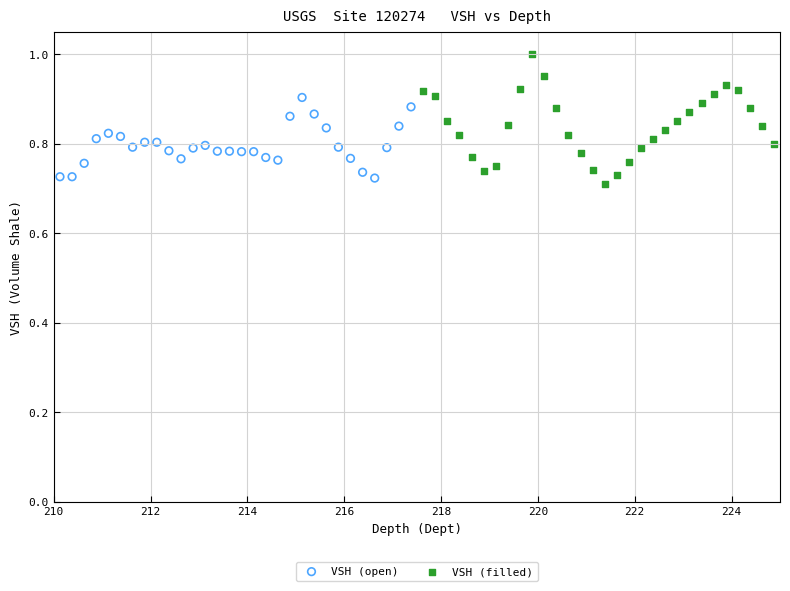

Which series contains the highest Y value?

VSH (filled)